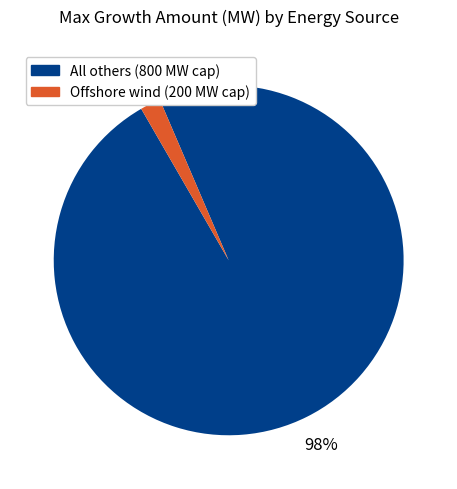

How many slices are in this pie chart?

2